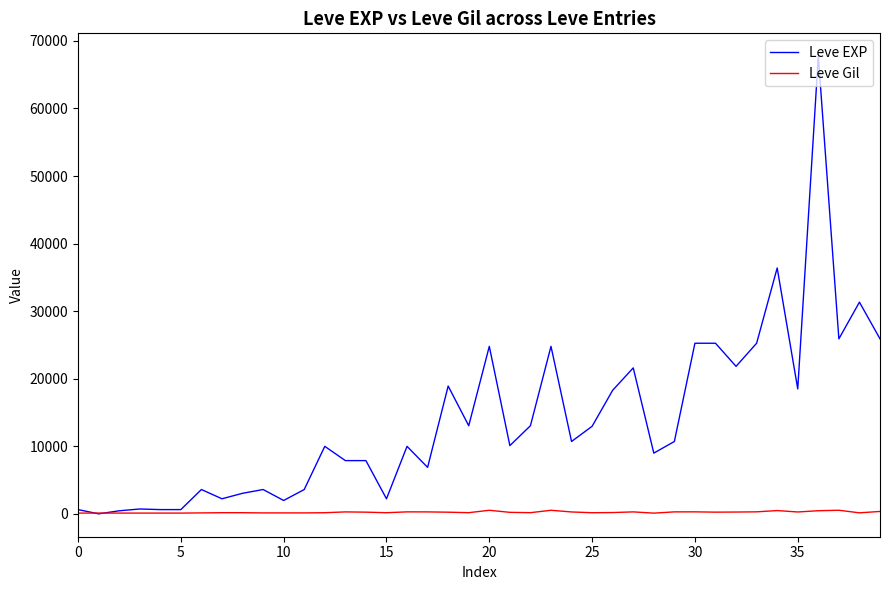

Which series has the largest range (max minus min)?

Leve EXP